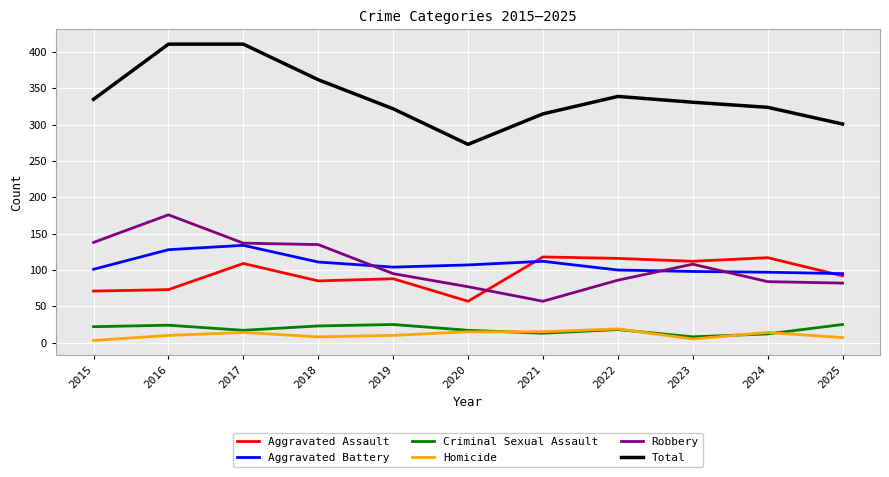

What is the average value of the Aggravated Battery series?

108